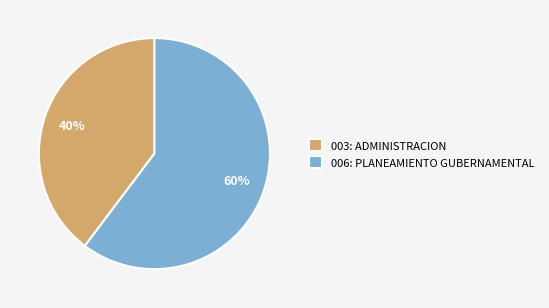

To the nearest percent, what is the combined percentage of 003: ADMINISTRACION and 006: PLANEAMIENTO GUBERNAMENTAL?

100%